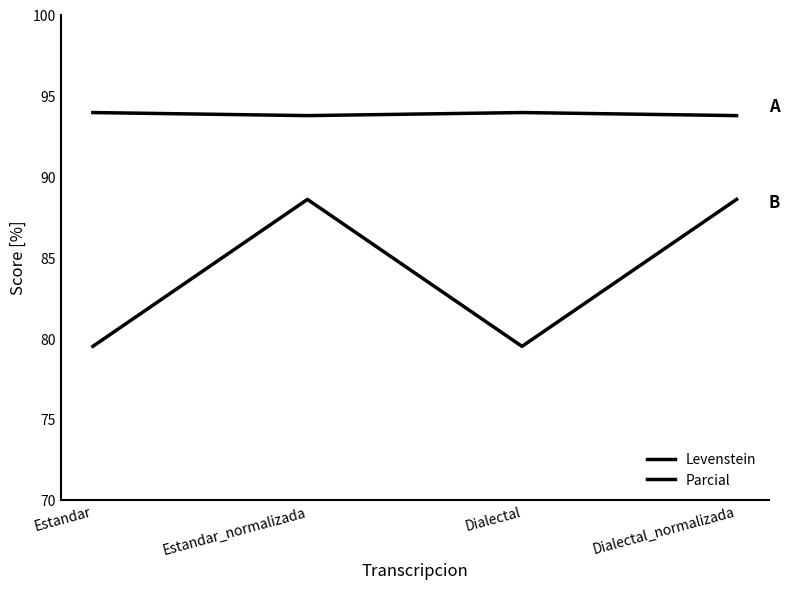

True or false: Parcial has more than 1 interior local peaks.

False